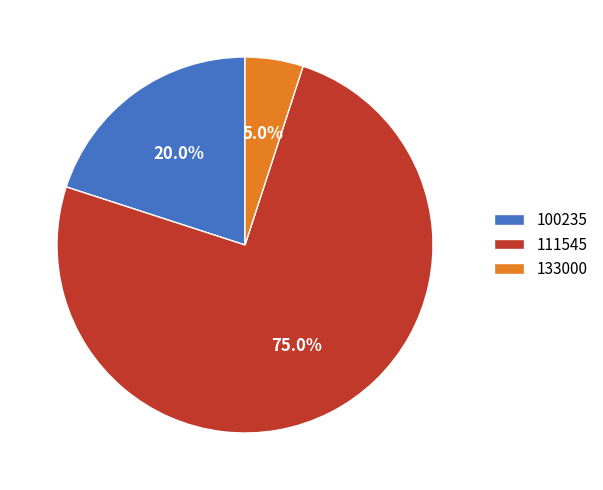

Which category has the biggest portion of the pie?

111545